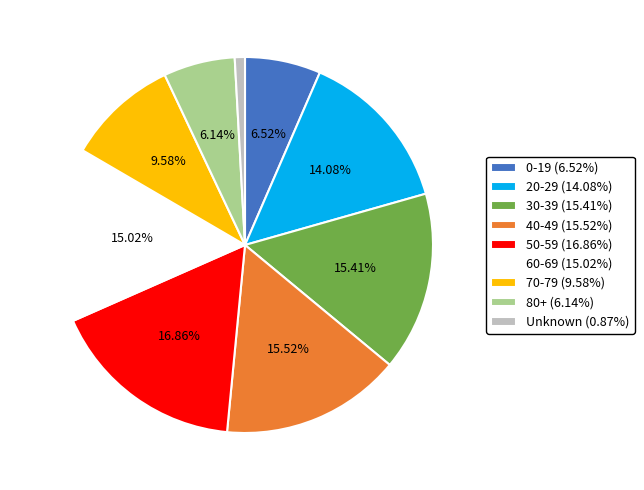

Is it true that 60-69 is 15% of the pie?

True